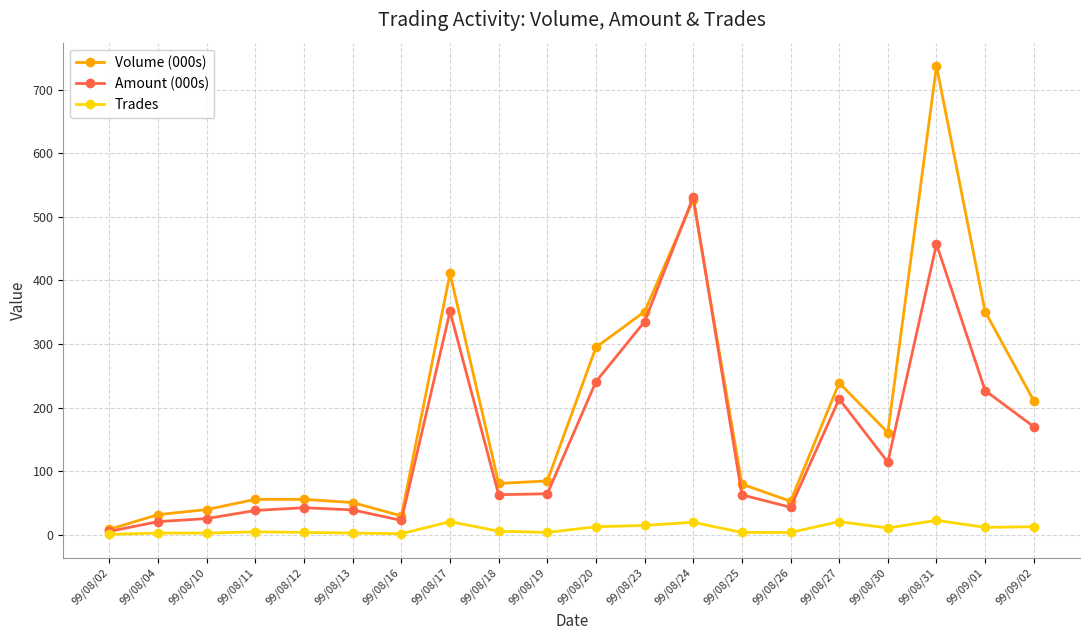

At which category is the sum across all series the highest?

99/08/31